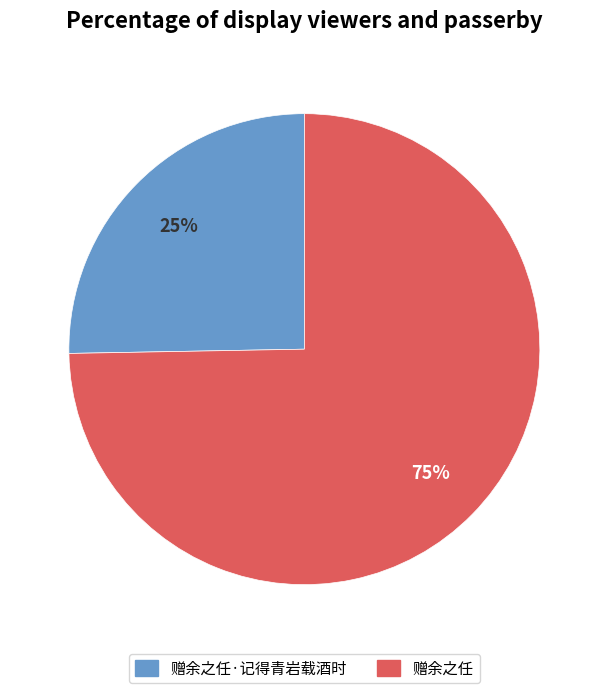

Does any single category account for the majority?

Yes